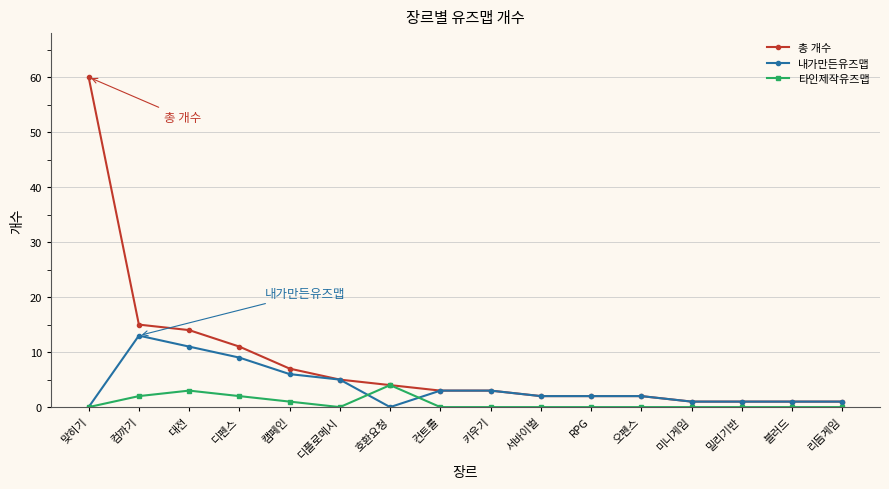

What is the label of the 8th point from the right?

키우기